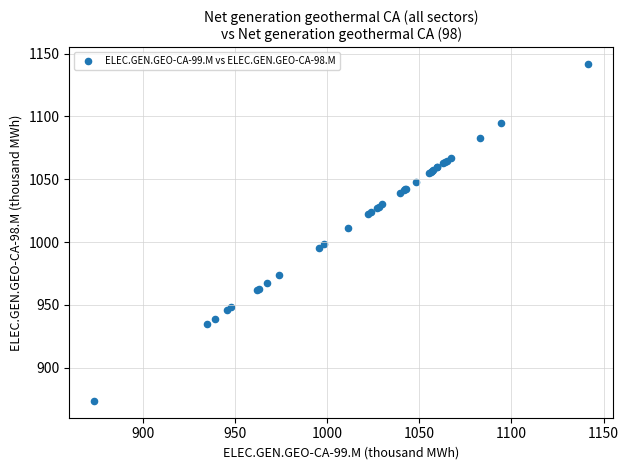

What Y value in the scatter plot is closest to 1007?

1011.5